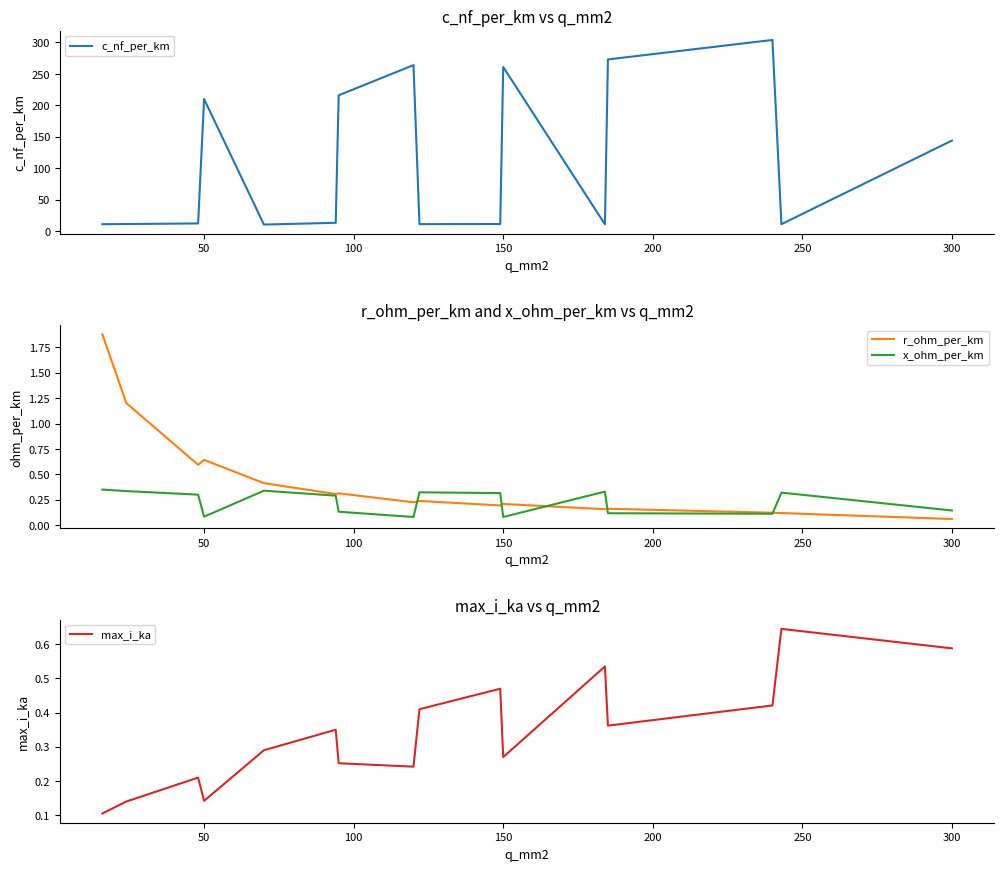

Where is r_ohm_per_km nearest to the value 0?

300